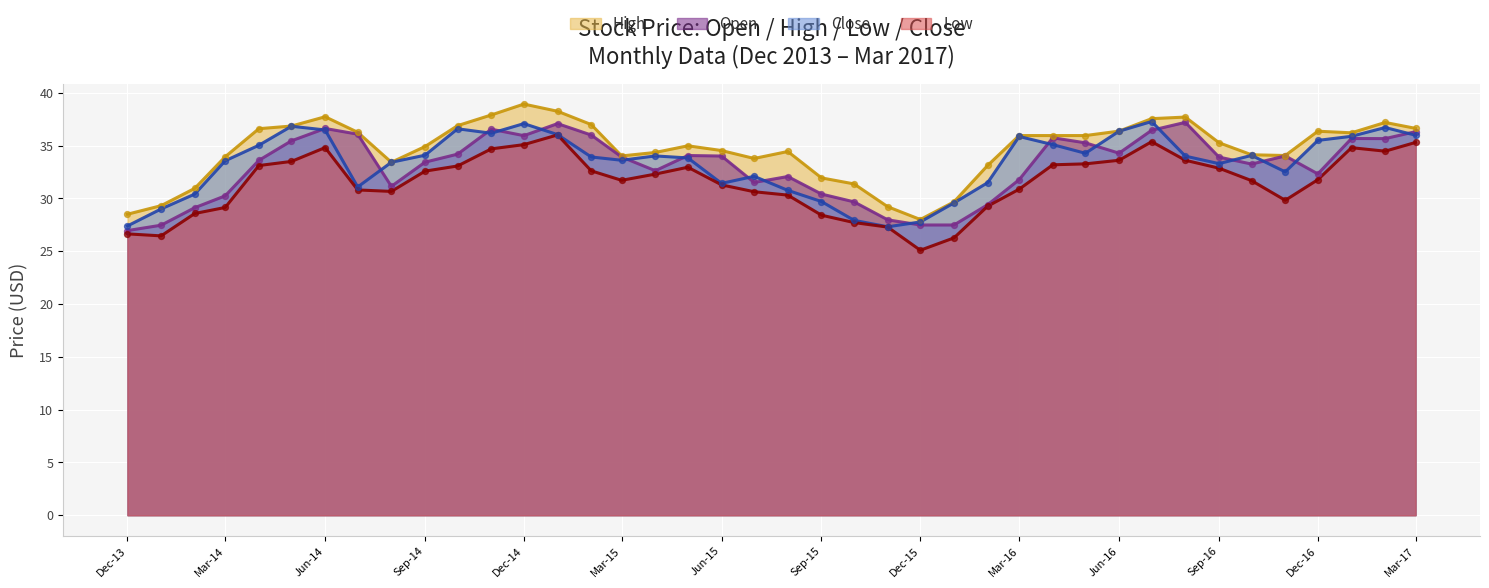

At how many categories does at least one series exceed 33?

32